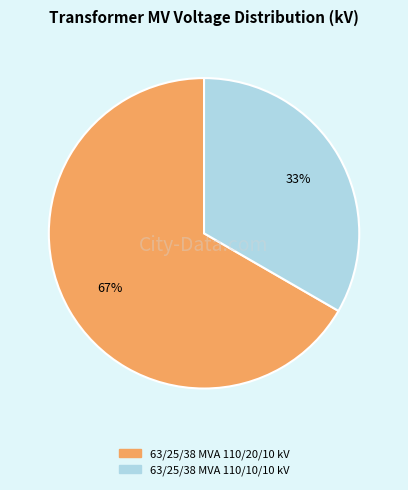

Do 63/25/38 MVA 110/20/10 kV and 63/25/38 MVA 110/10/10 kV together represent more than half of the pie?

Yes